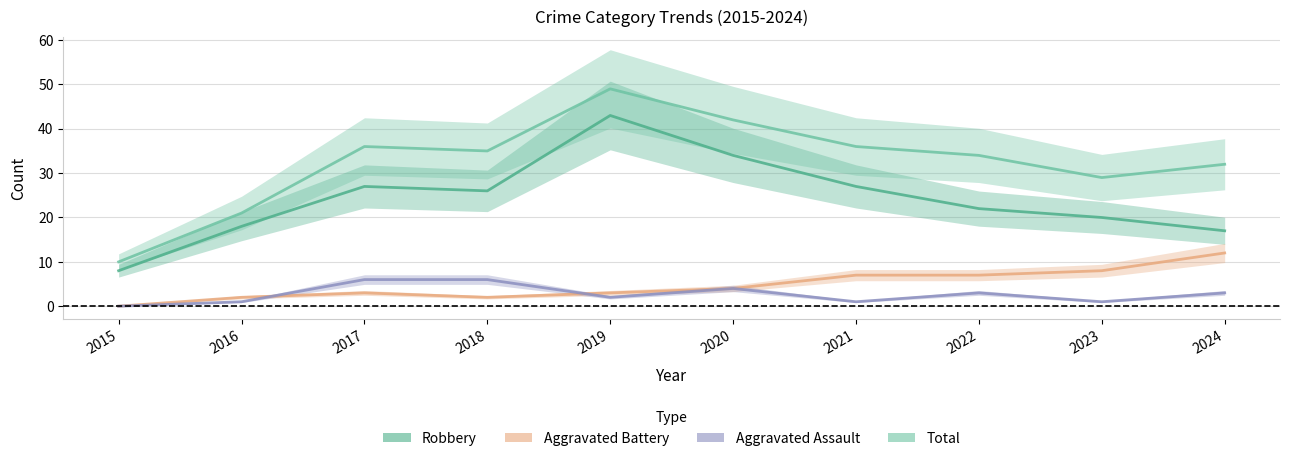

What are all the series names shown in the legend?

Robbery, Aggravated Battery, Aggravated Assault, Total